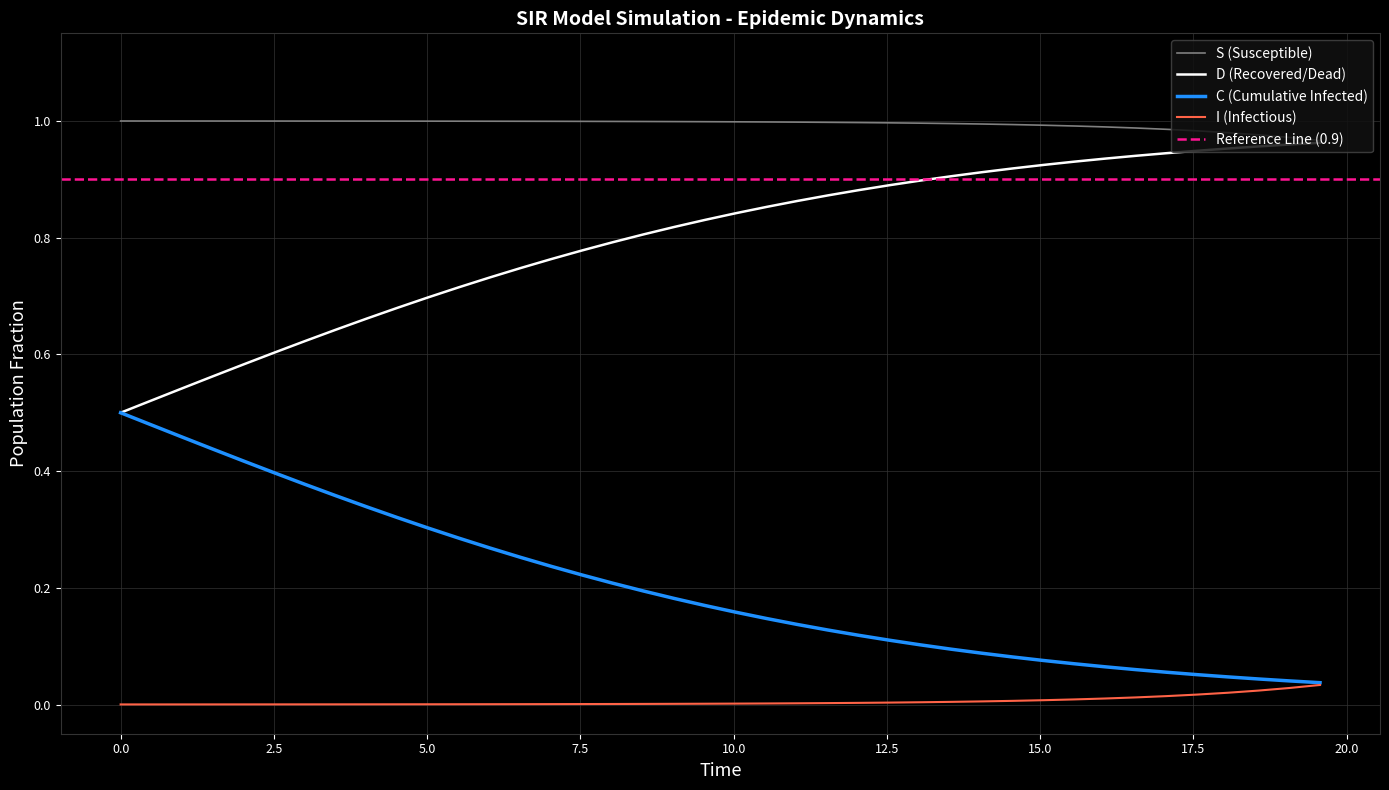

Which series has the widest spread of values?

C